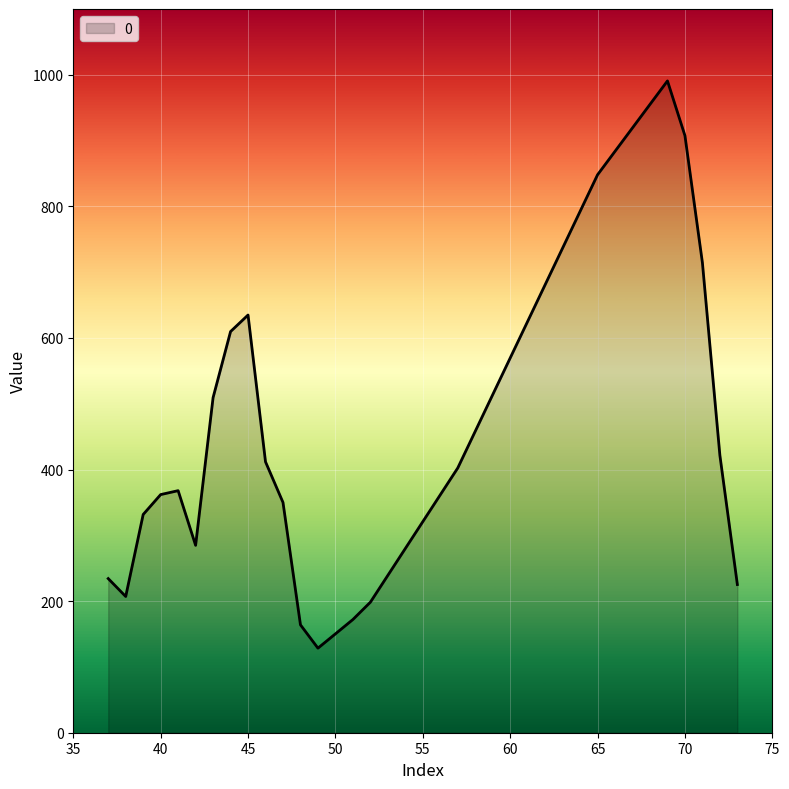

What is the maximum value shown in the chart?

990.7